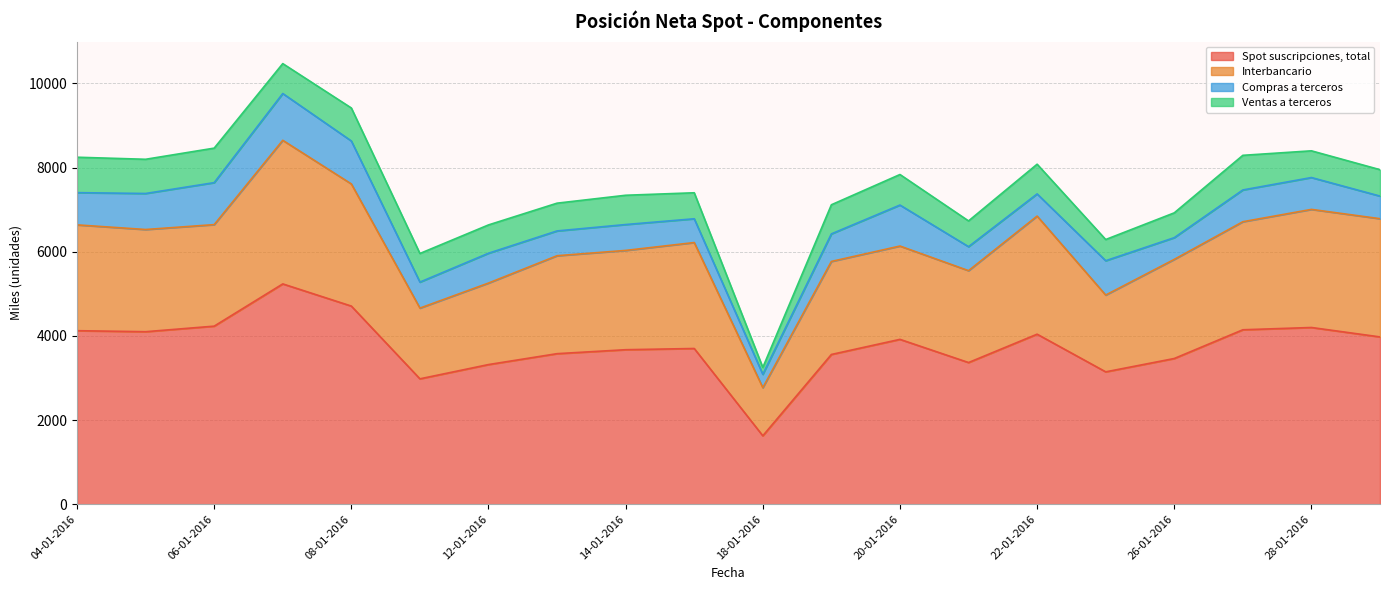

At 19-01-2016, list the series in order from smallest to largest.

Compras a terceros, Ventas a terceros, Interbancario, Spot suscripciones, total